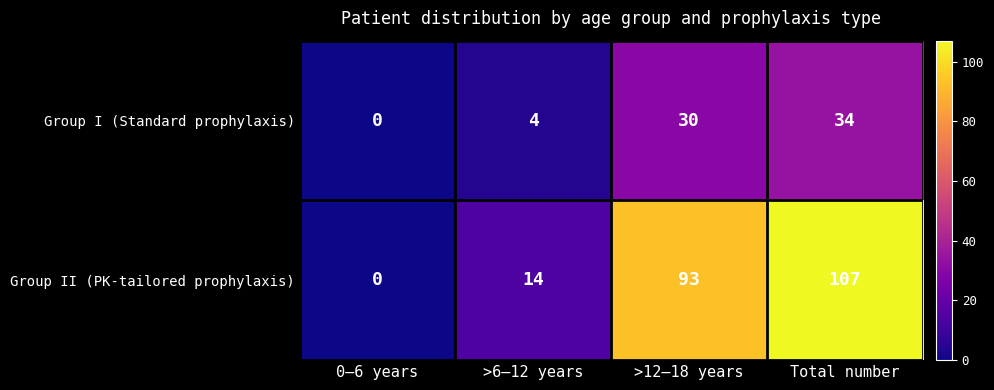

How many positive values does the Group II (PK-tailored prophylaxis) series have?

3